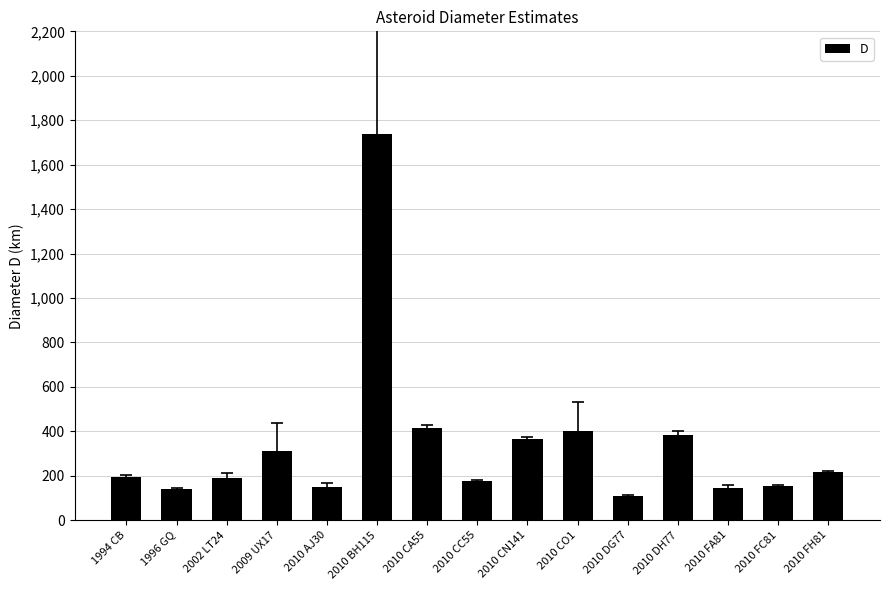

What is the change in value from 2010 CC55 to 2010 CN141?

+190.9